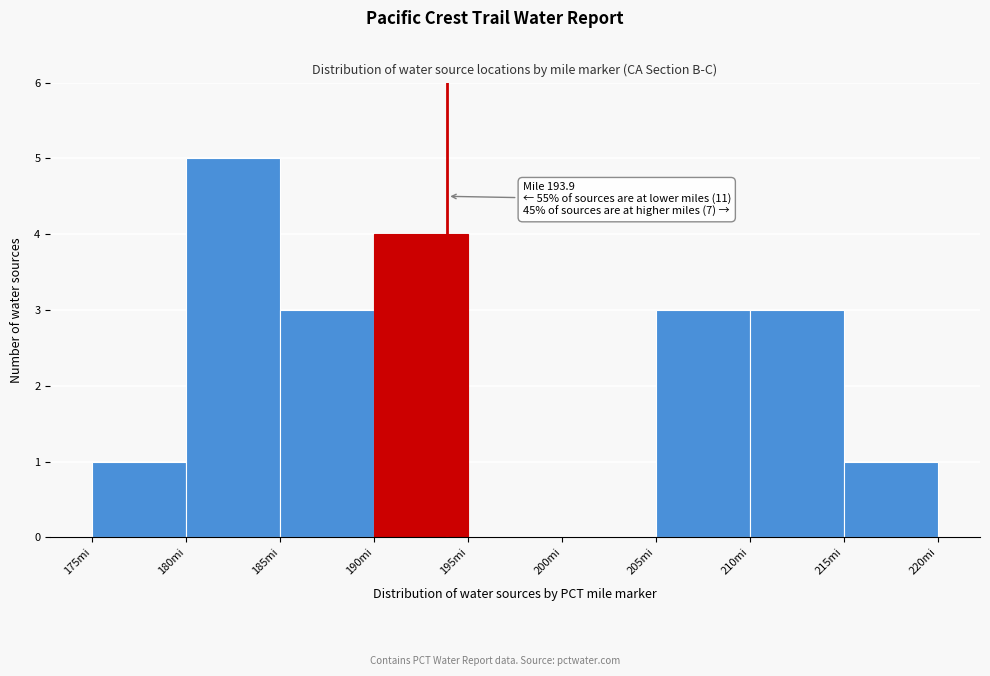

Over which range of the x-axis is the bar tallest?

180 to 185